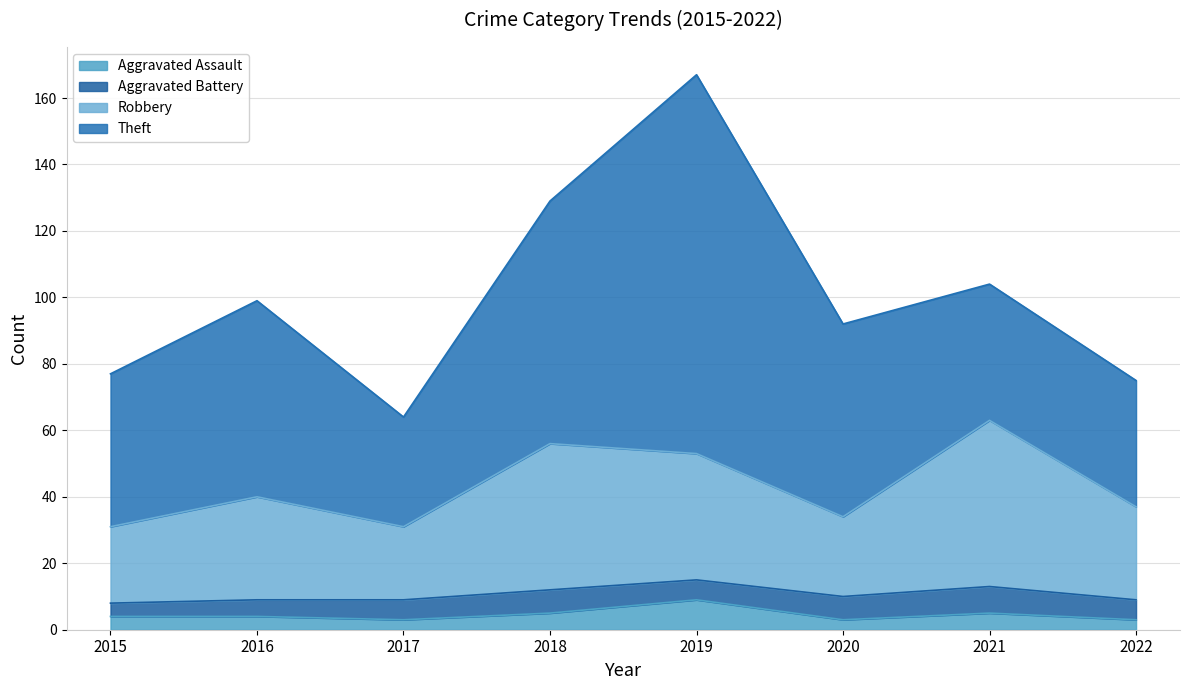

Where is the first local minimum for Robbery?

2017